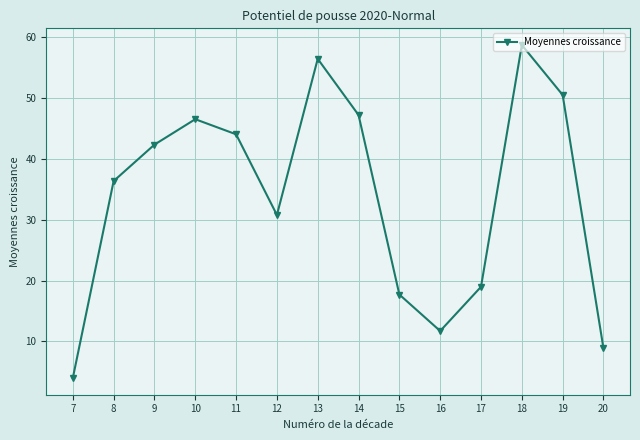

How many lines are shown in the chart?

1